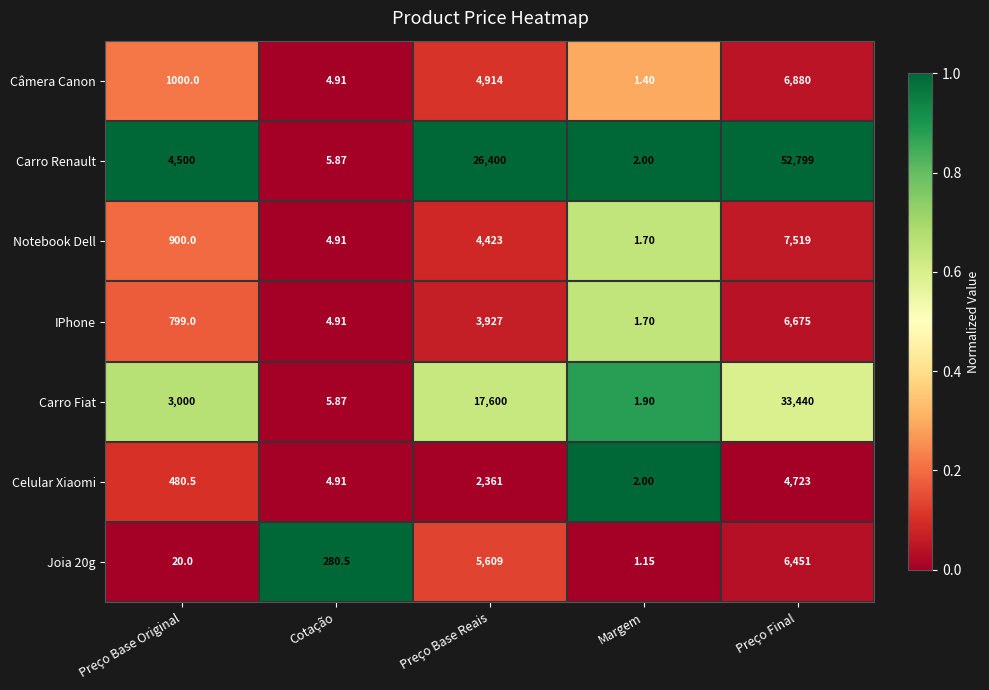

Which series changed the most between Preço Base Reais and Preço Final?

Carro Renault